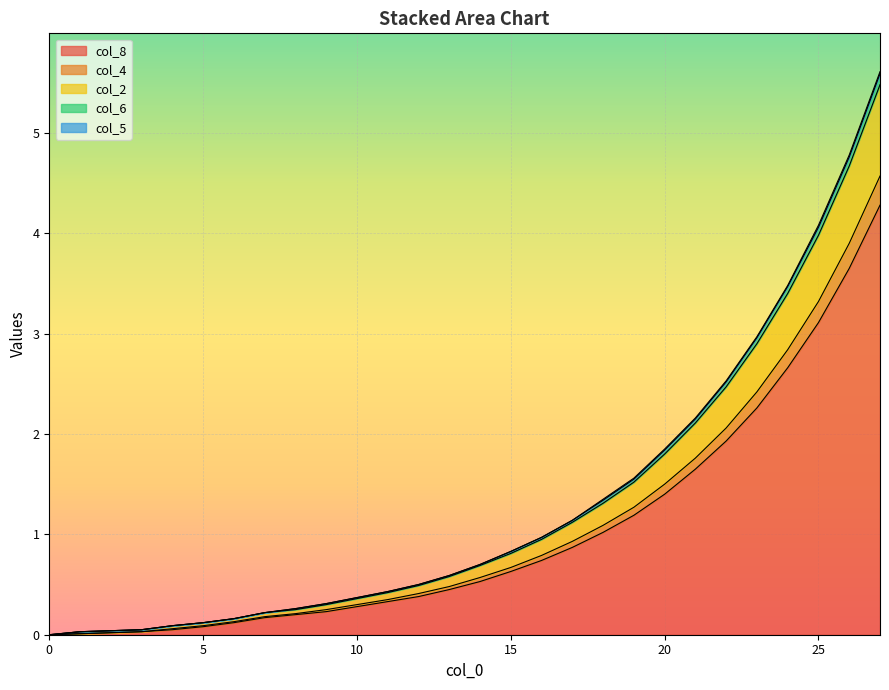

How many values in col_6 are above zero?

27